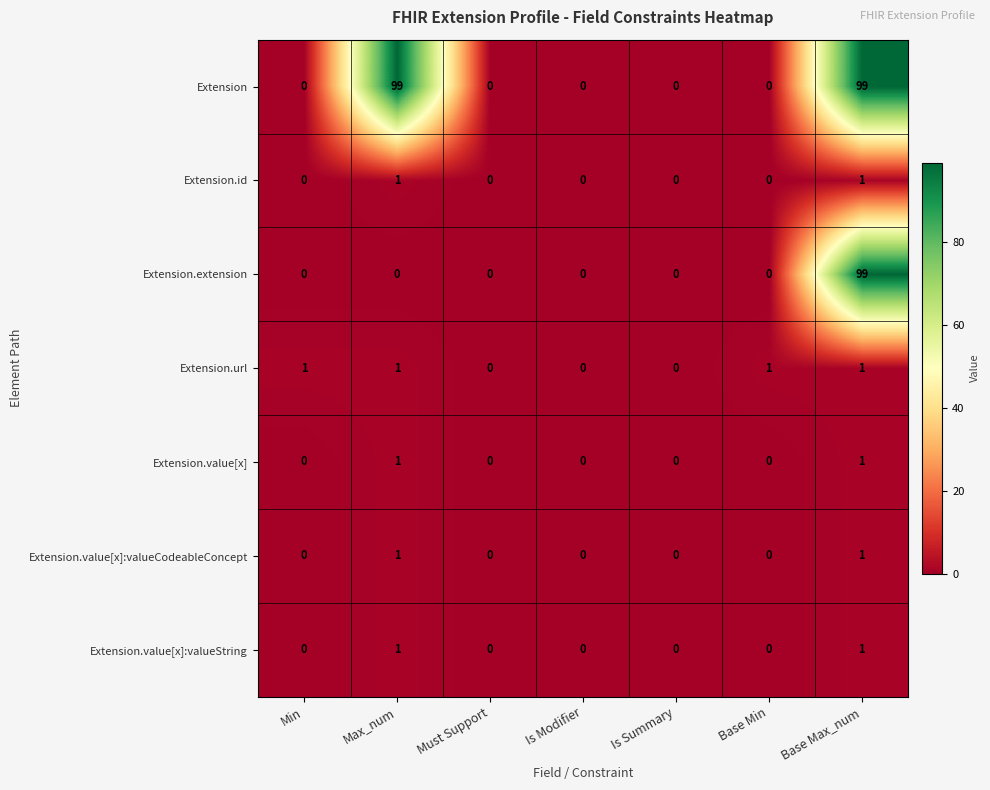

What is the maximum value shown in the chart?

99